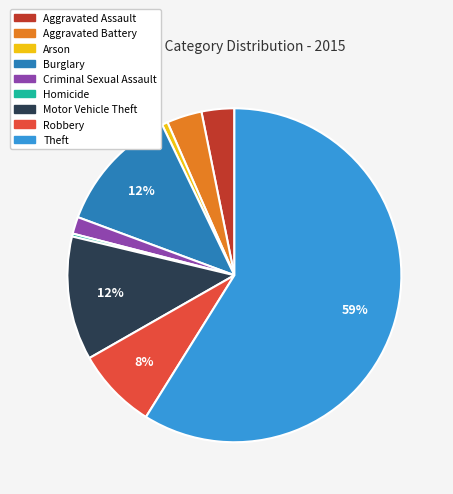

Between Aggravated Battery and Theft, which is larger?

Theft